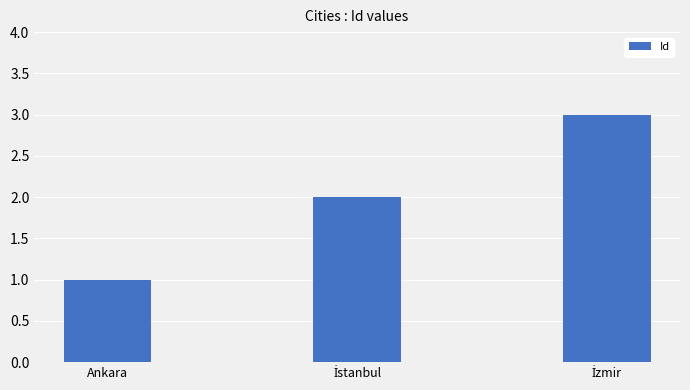

Is it true that the value at Ankara is 1?

True